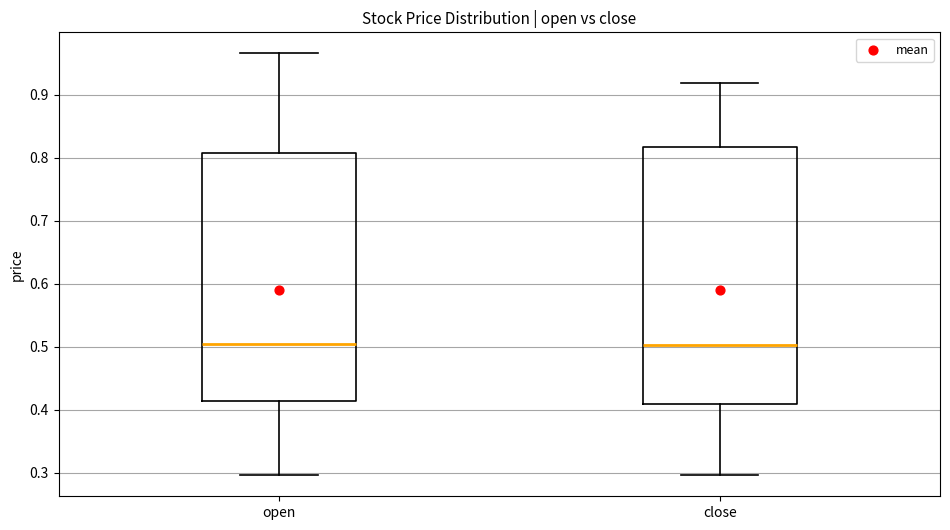

Where does the upper whisker of the box for open end on the y-axis? The values are not printed on the chart, so give them approximately, as read against the axis.

0.97